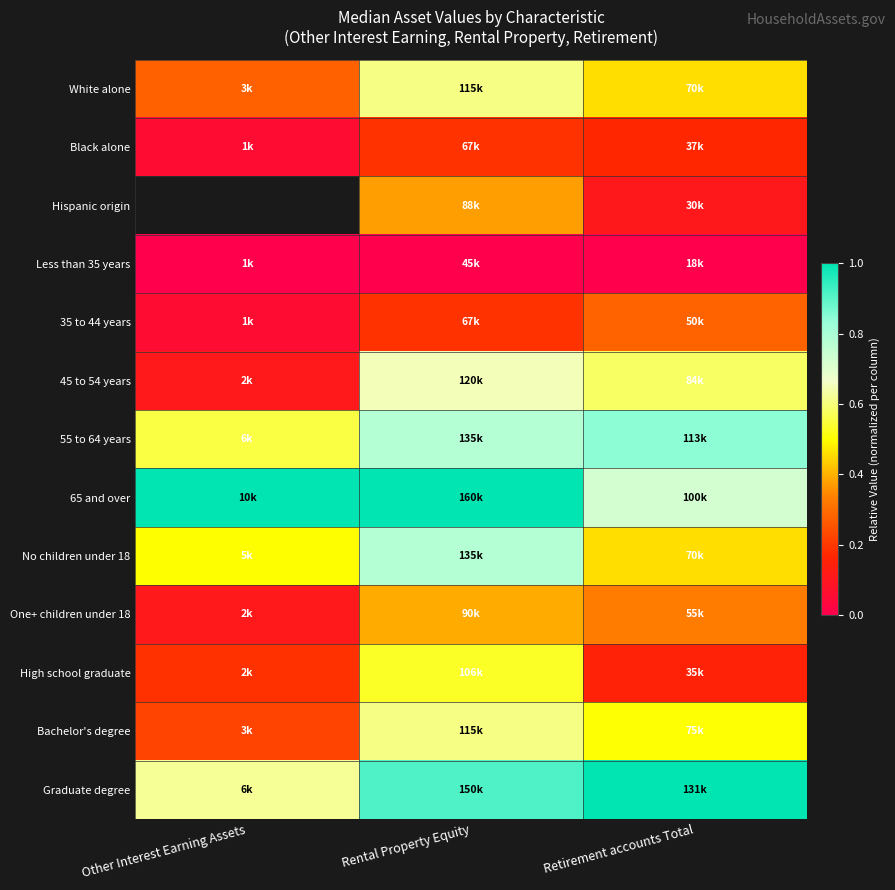

The 35 to 44 years series shows 0.1 at Retirement accounts Total. True or false?

False